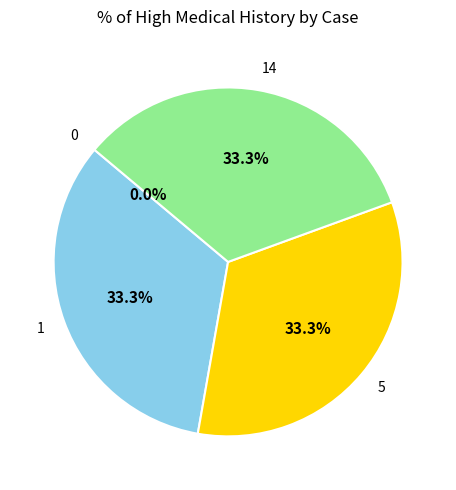

Is 5 the majority of the pie?

No